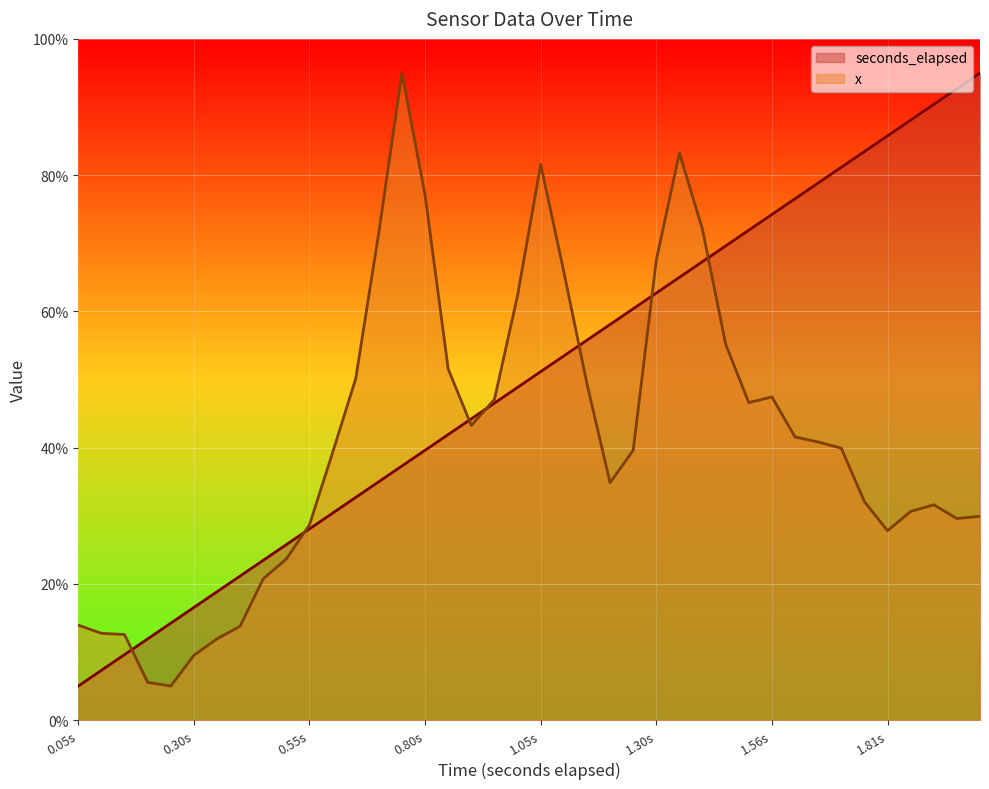

In x, how many points are higher than both neighbors (excluding endpoints)?

5